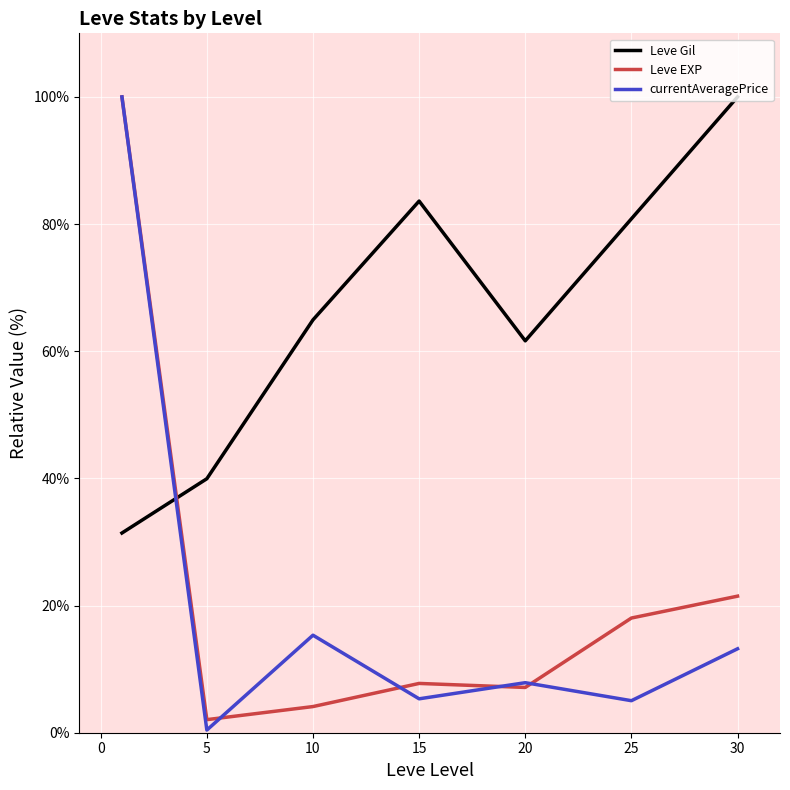

How many intersections are there between Leve Gil and Leve EXP?

1